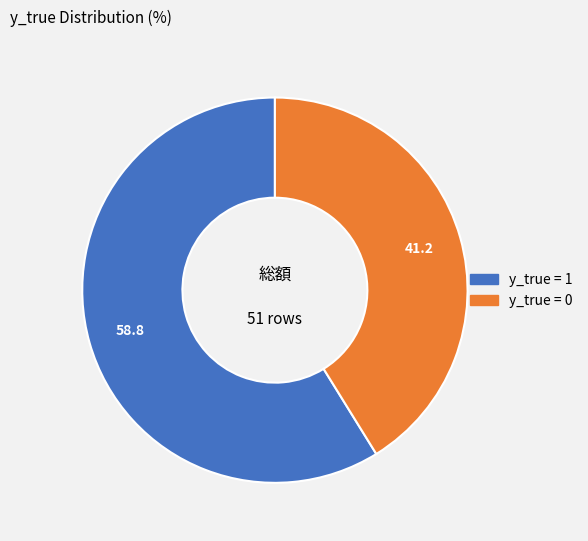

Is there a majority slice in this chart?

Yes